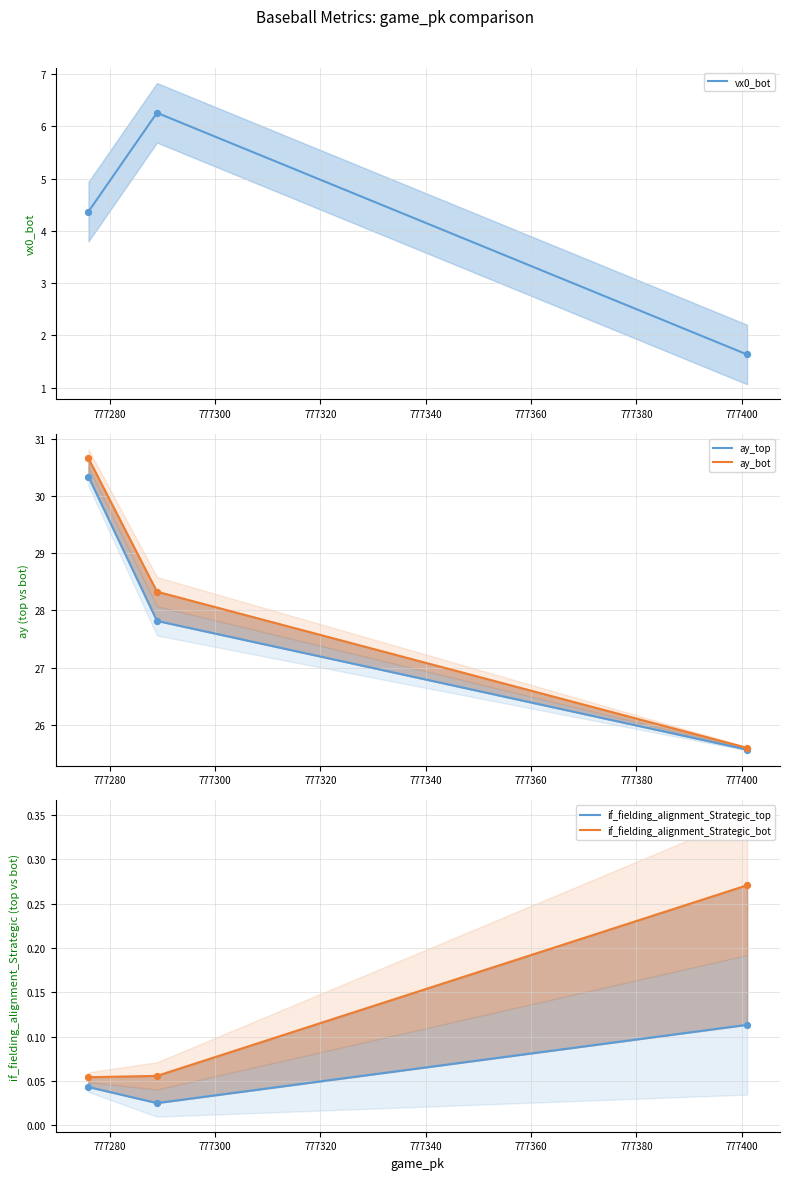

Which series has the largest total across all categories?

ay_bot